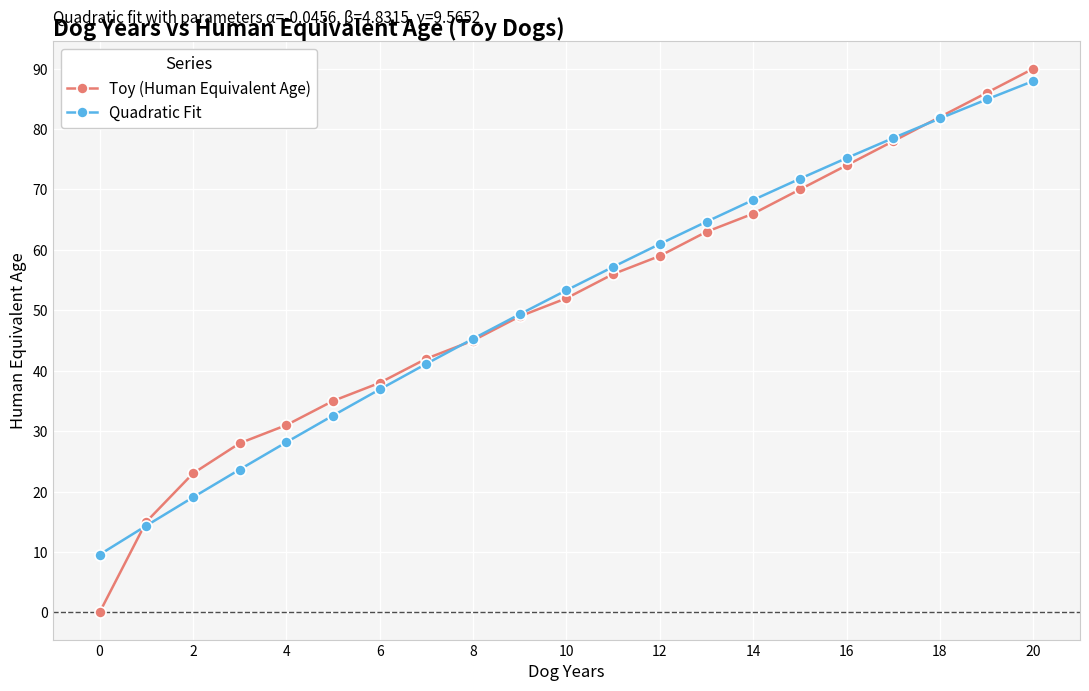

What is the difference between the maximum and minimum values in the Toy (Human Equivalent Age) series?

90.0